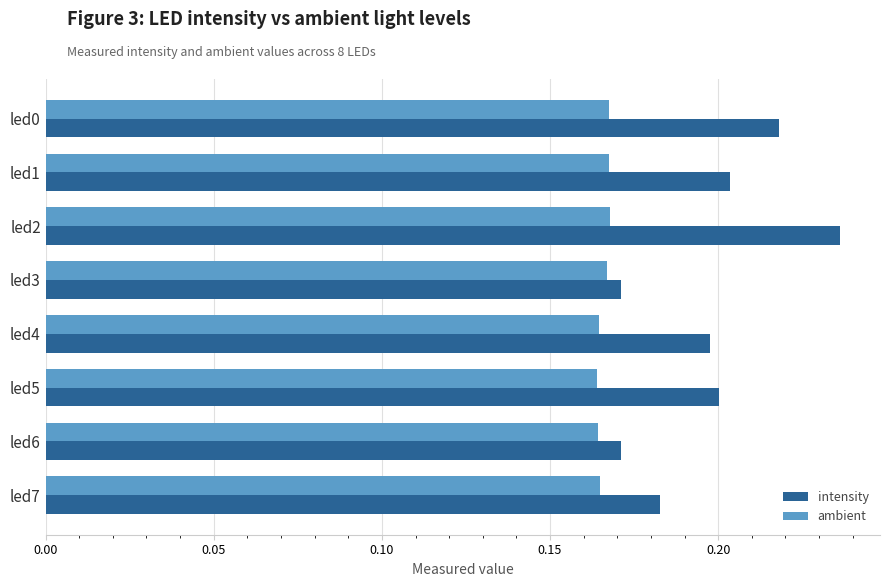

Count the ambient values in the range 0 to 1.

8